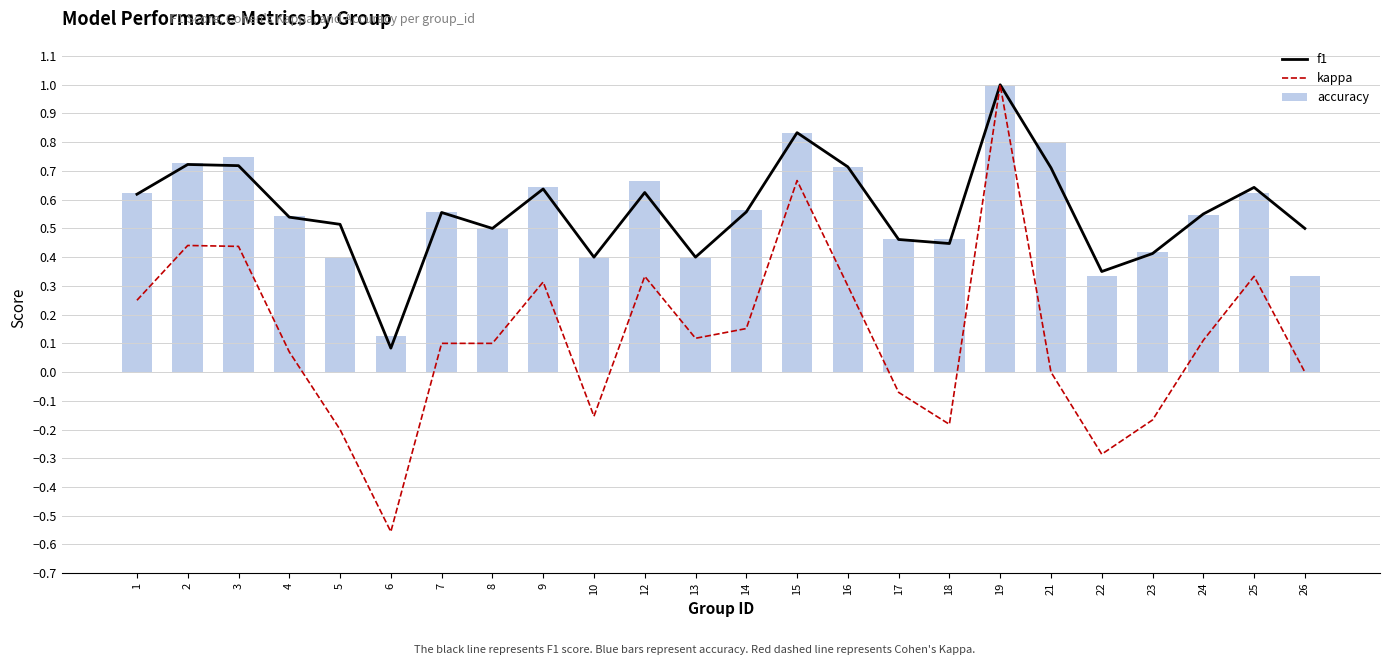

What is the minimum value shown in the chart?

-0.6